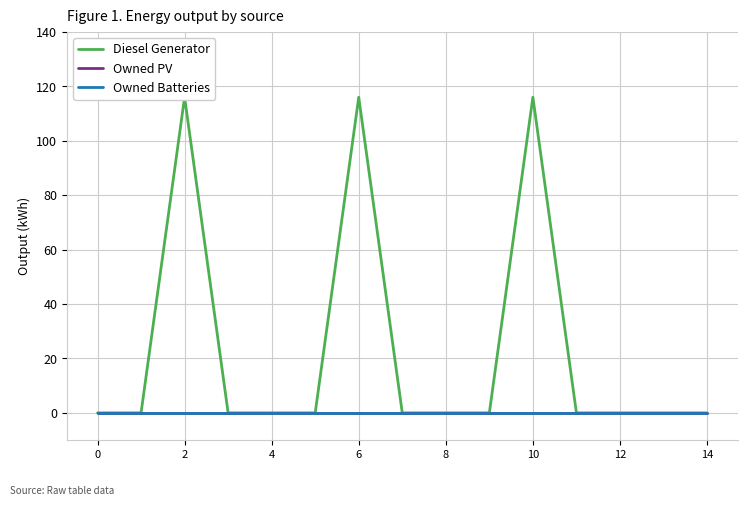

What is the greatest value displayed?

116